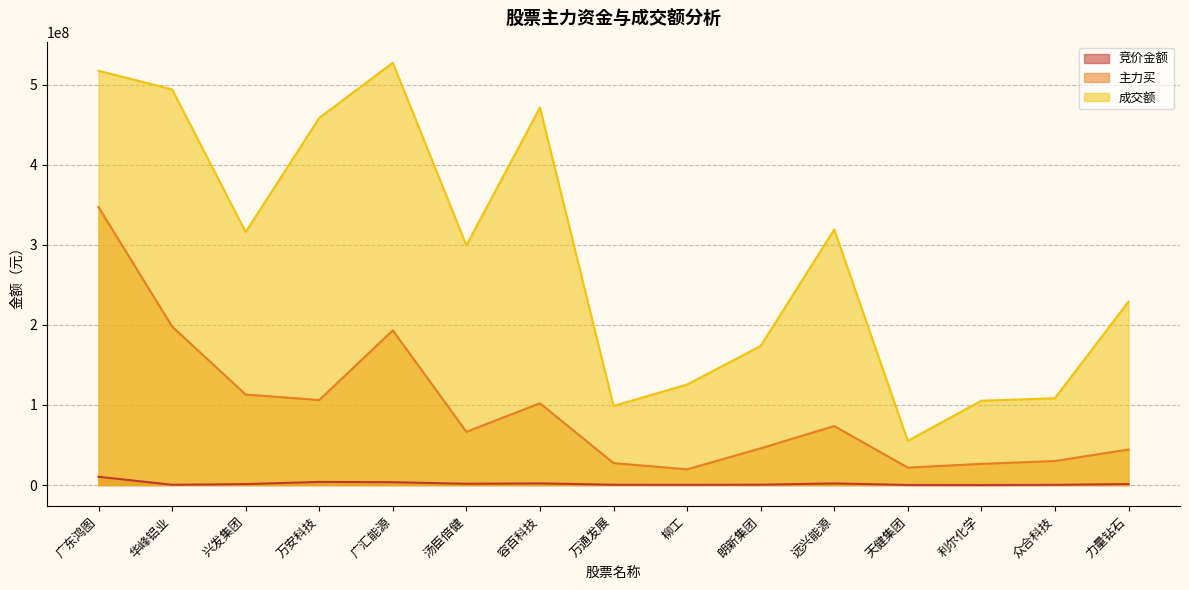

Reading right to left, transcribe all the data shown in this chart.

竞价金额: 1292392	286834	72296	149688	2049869	488880	324690	404538	2112701	1627200	3581040	3931453	1214340	367896	10383250
主力买: 44387377	30043940	26471291	21777808	73694499	45843272	19641752	27447011	102143122	66486700	193196476	106192302	113058736	197998917	347103712
成交额: 229099540	108477161	105340725	55216659	319118577	173723468	125518559	98801577	471422653	299335039	527377277	458534194	316026686	494196111	517385230